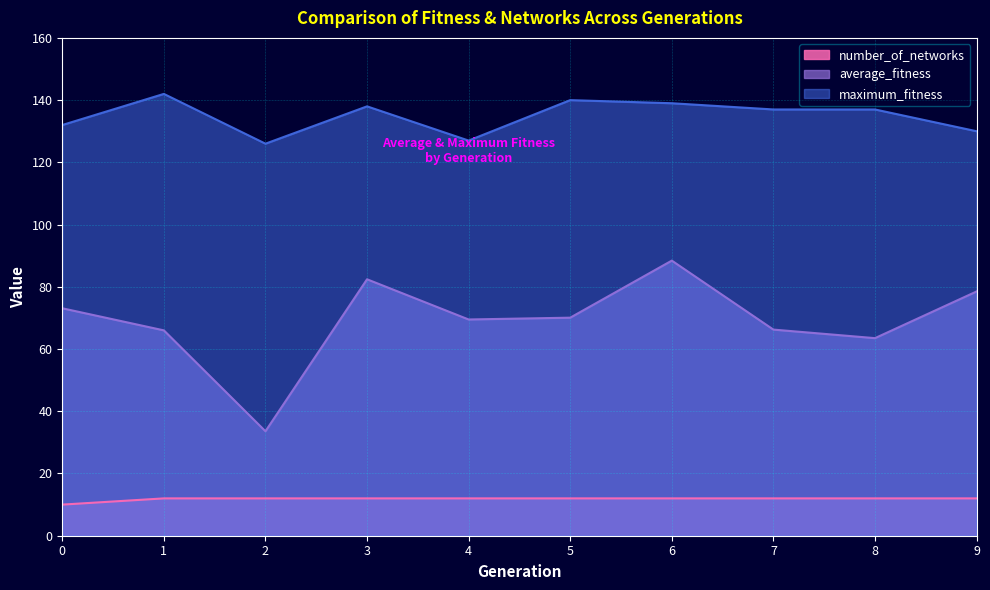

Which category has the highest value across all series?

1